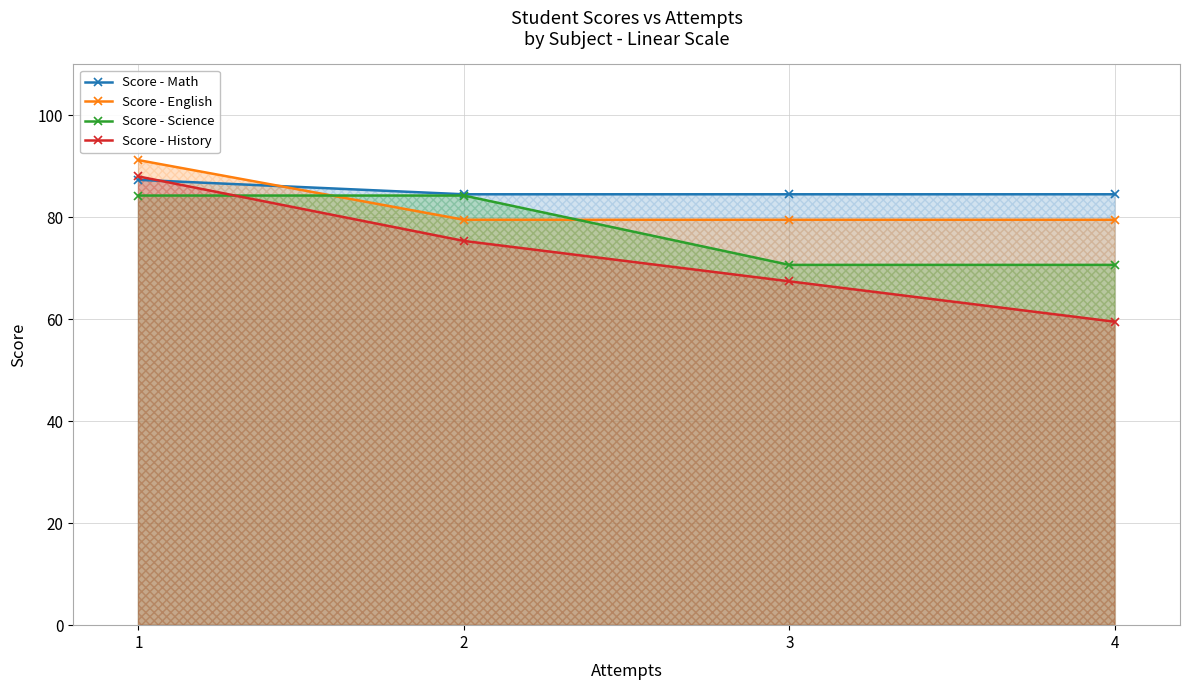

How many values in the Score - Science series exceed 84?

2